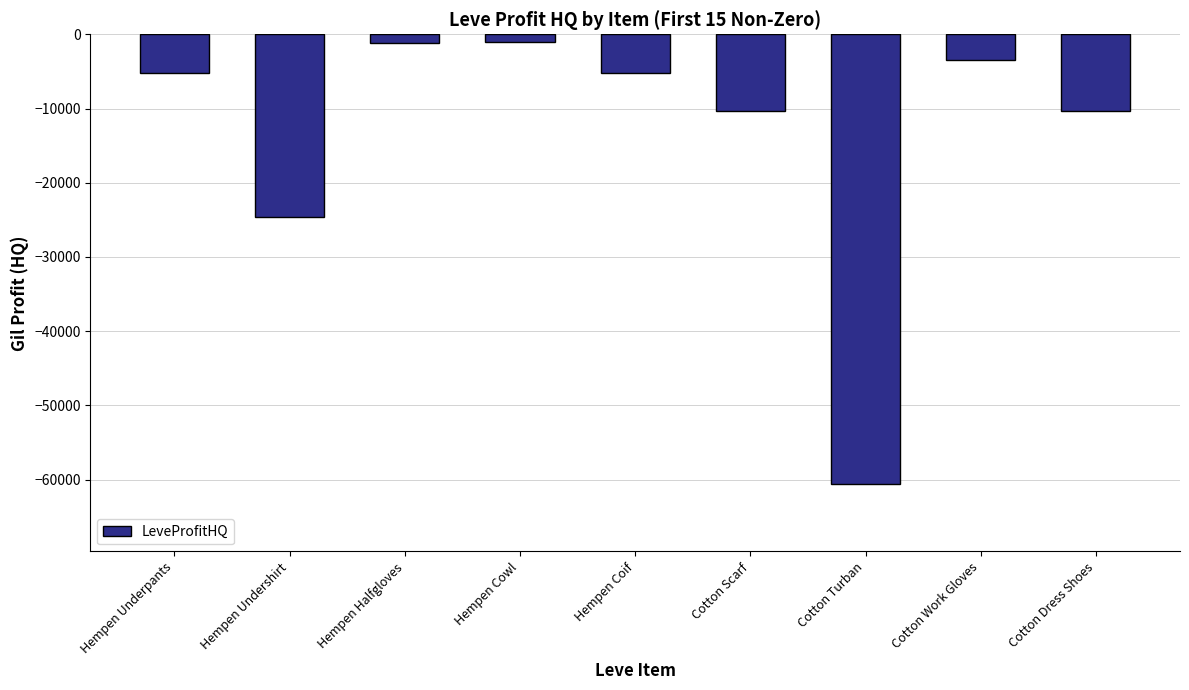

What is the label of the 4th bar from the left?

Hempen Cowl